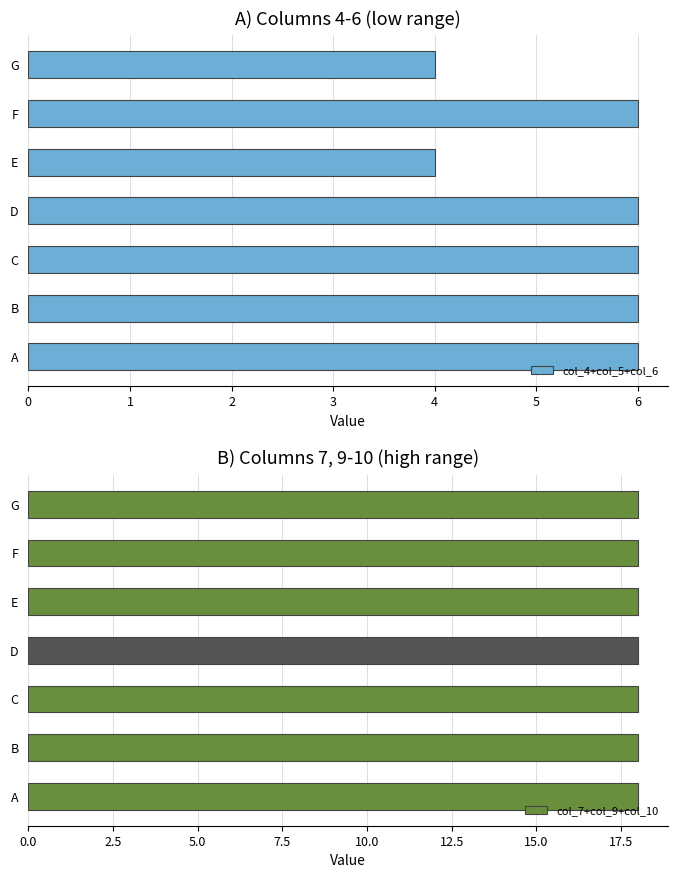

Is it true that col_4+col_5+col_6 equals 4 at D?

False